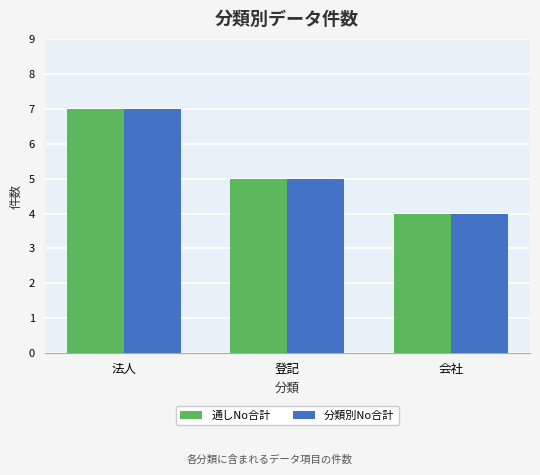

Is the value of 分類別No合計 at 会社 greater than the value of 通しNo合計 at 登記?

No